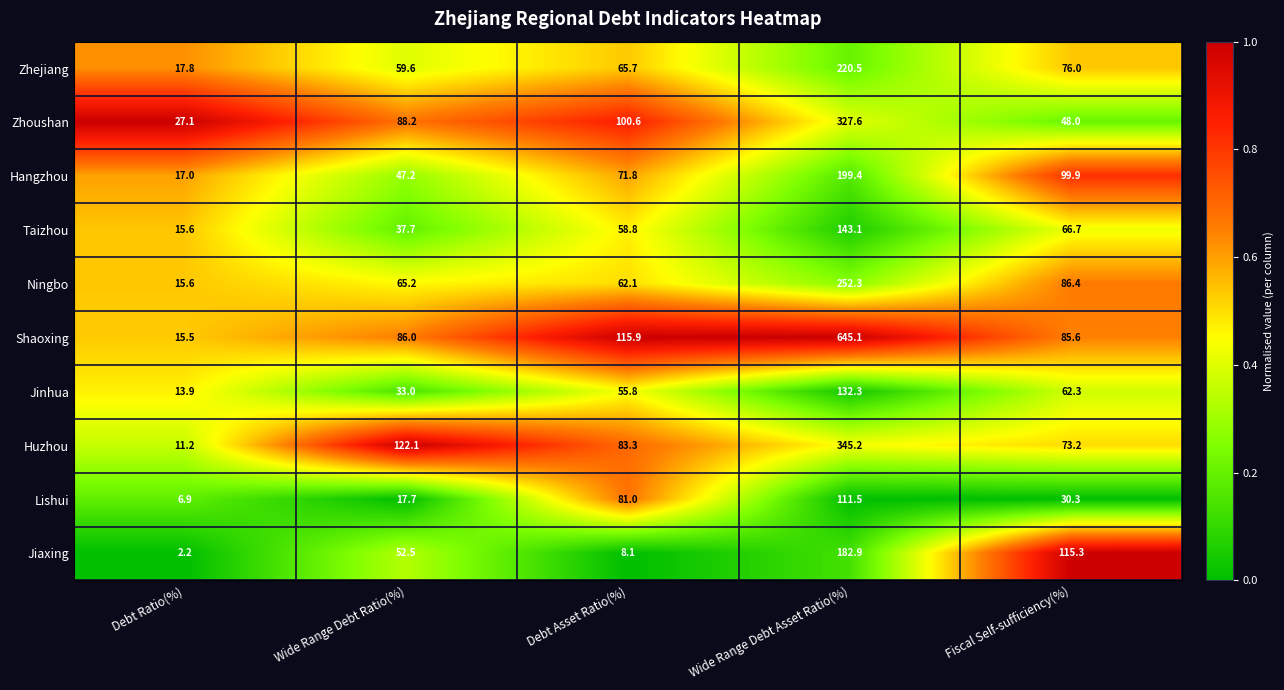

What is the total value across all series at Wide Range Debt Ratio(%)?

609.2